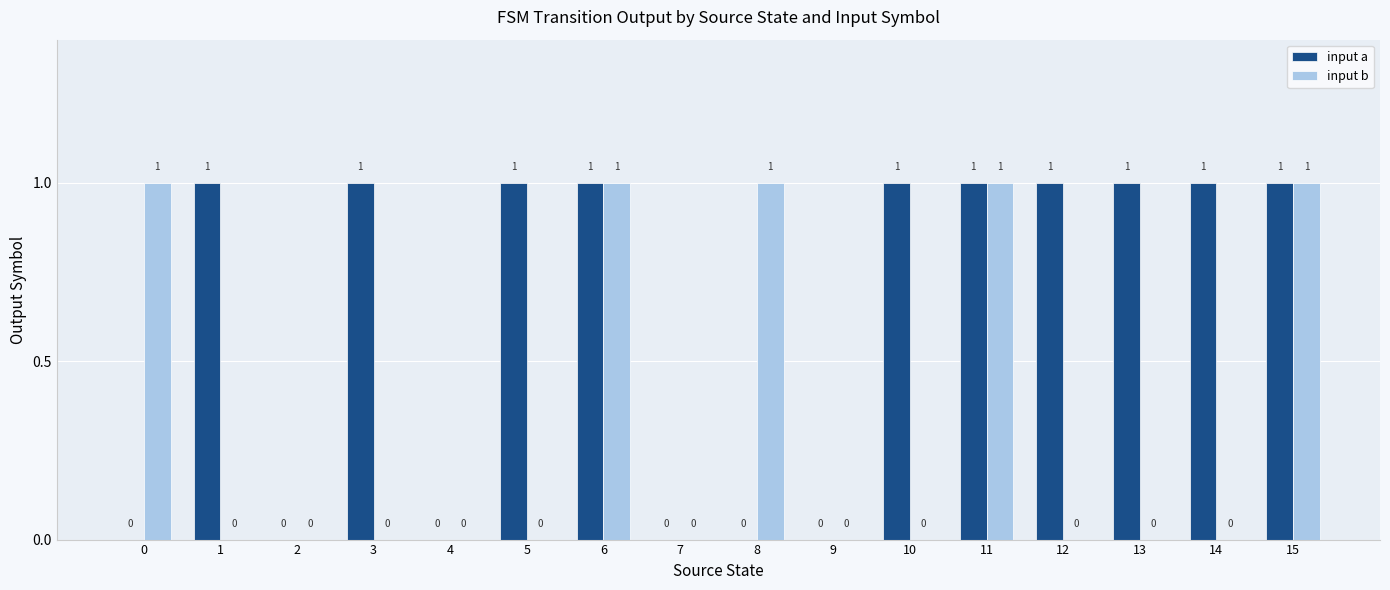

Is it true that input a equals 2 at 11?

False